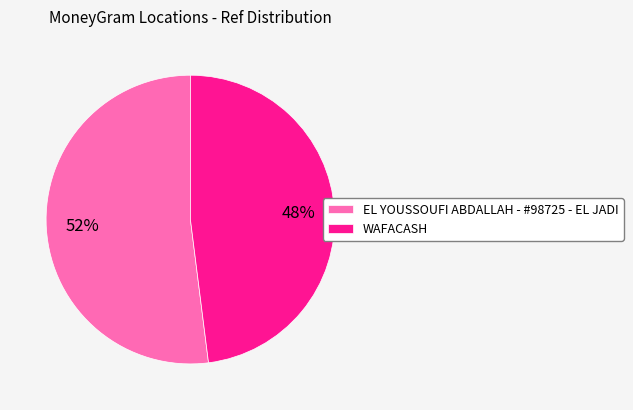

Which category has the biggest portion of the pie?

EL YOUSSOUFI ABDALLAH - #98725 - EL JADI